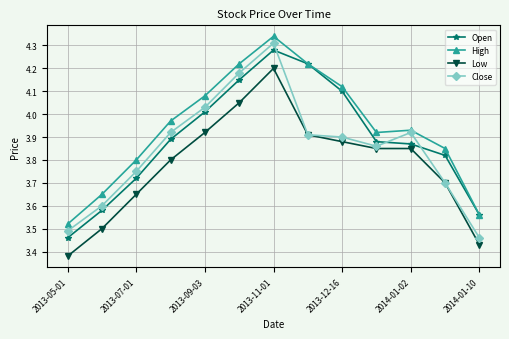

True or false: Low and High cross at least once.

False